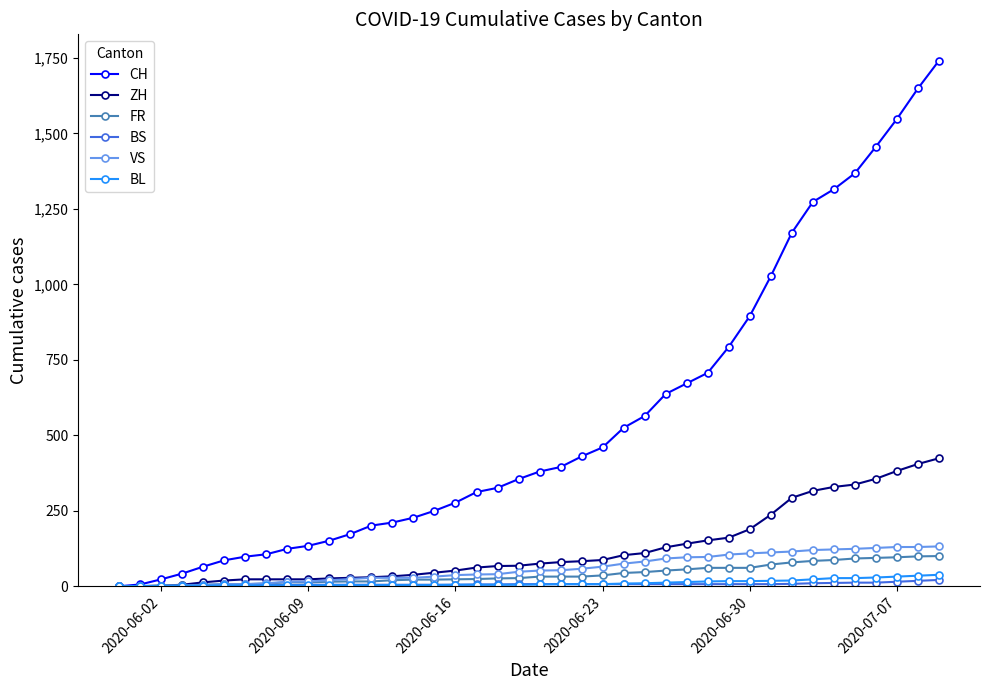

At how many categories does at least one series exceed 822?

10